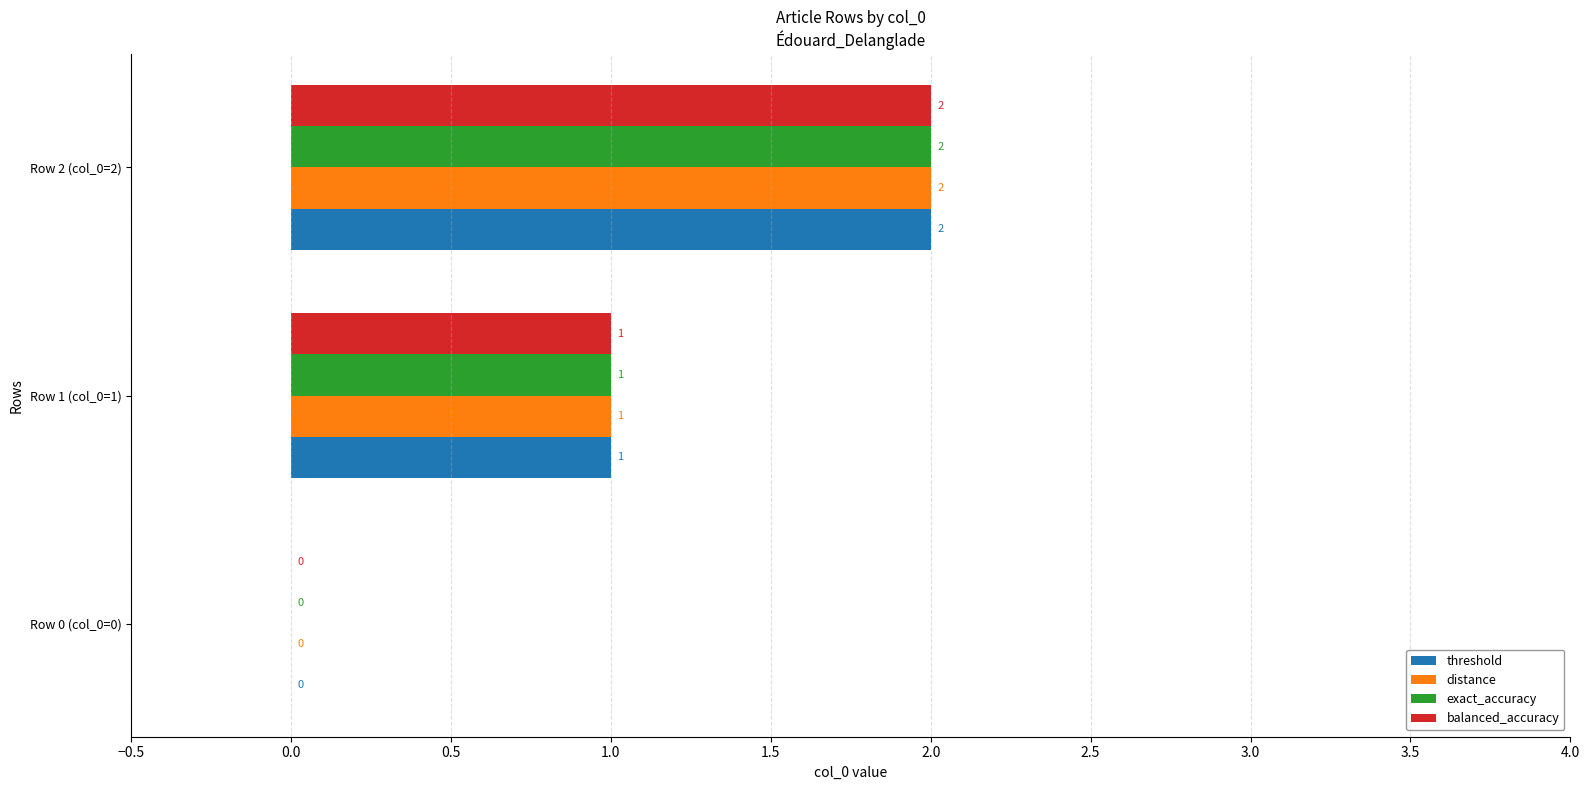

Is the value of balanced_accuracy at Row 0 (col_0=0) greater than the value of distance at Row 1 (col_0=1)?

No